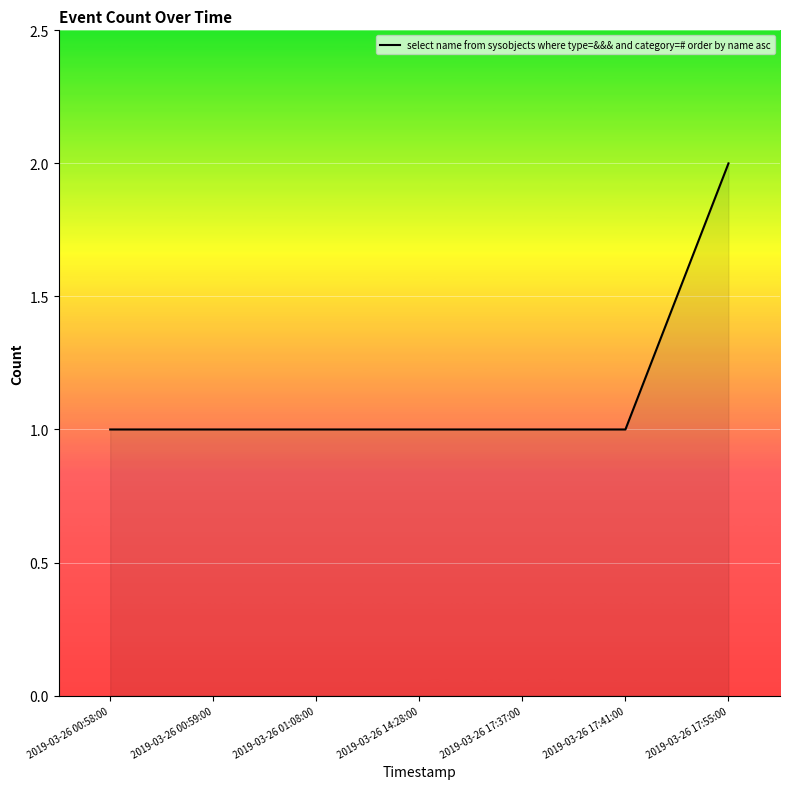

Is it true that the value at 2019-03-26 17:37:00 is 1?

True